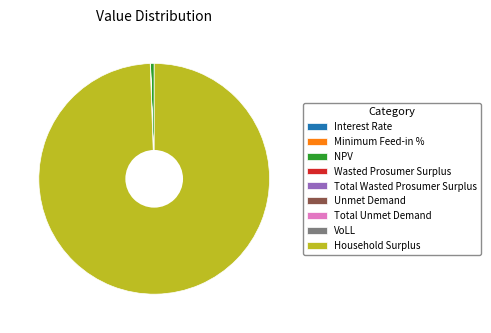

What is the largest slice in the pie chart?

Household Surplus